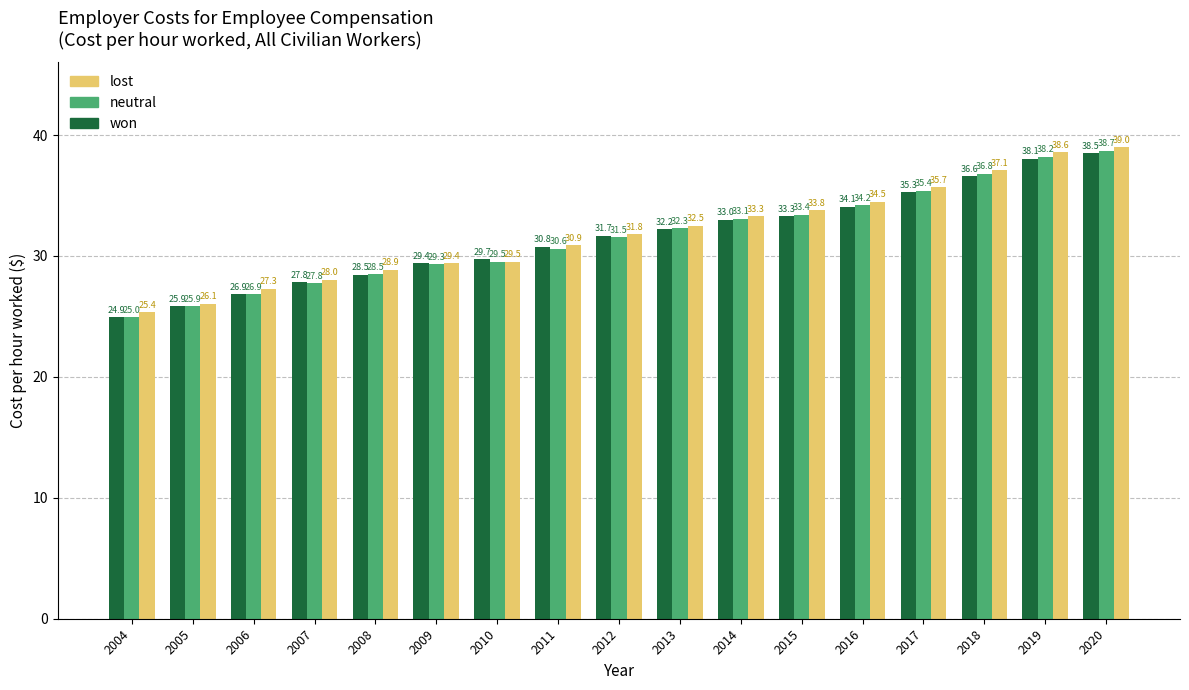

Which label corresponds to the smallest value in the chart?

2004